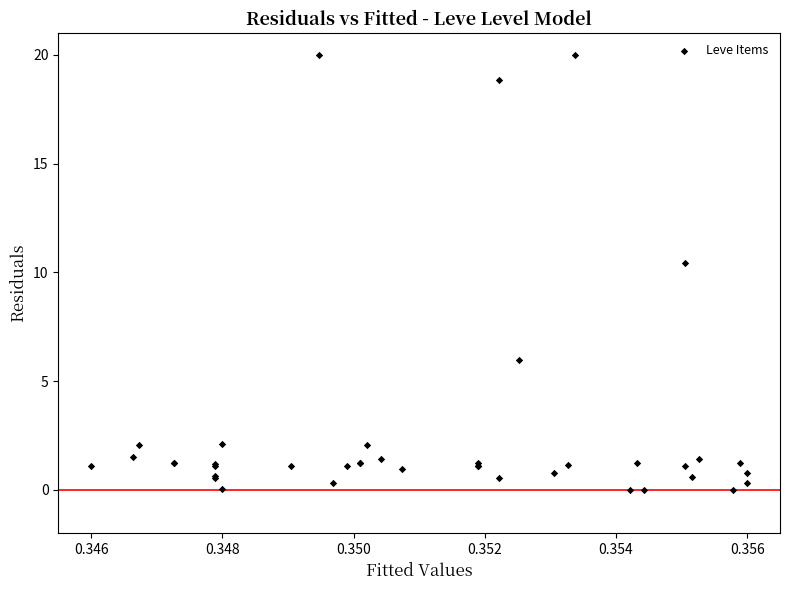

What Y value in the scatter plot is closest to 10?

10.4